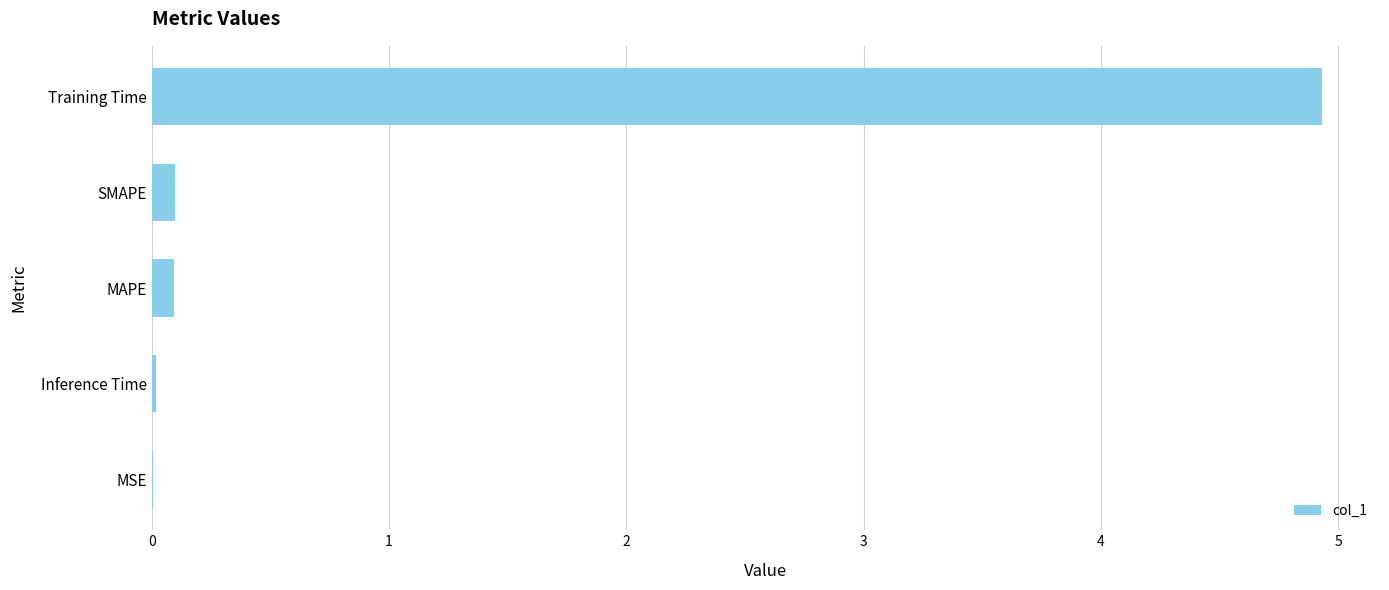

True or false: the data shows 7.5 at Training Time.

False